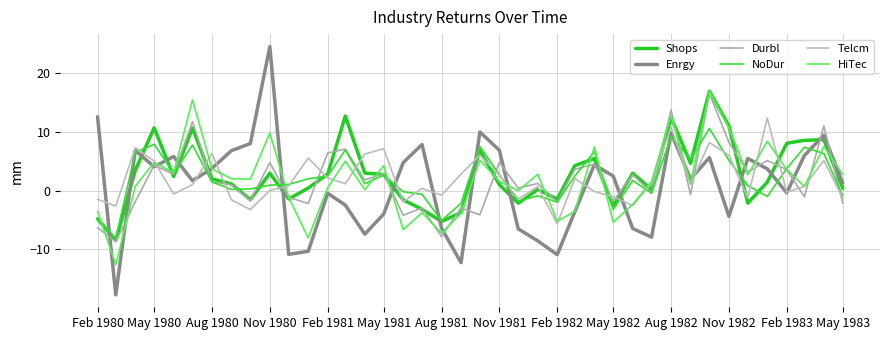

Does the chart display data point markers on the line(s)?

No